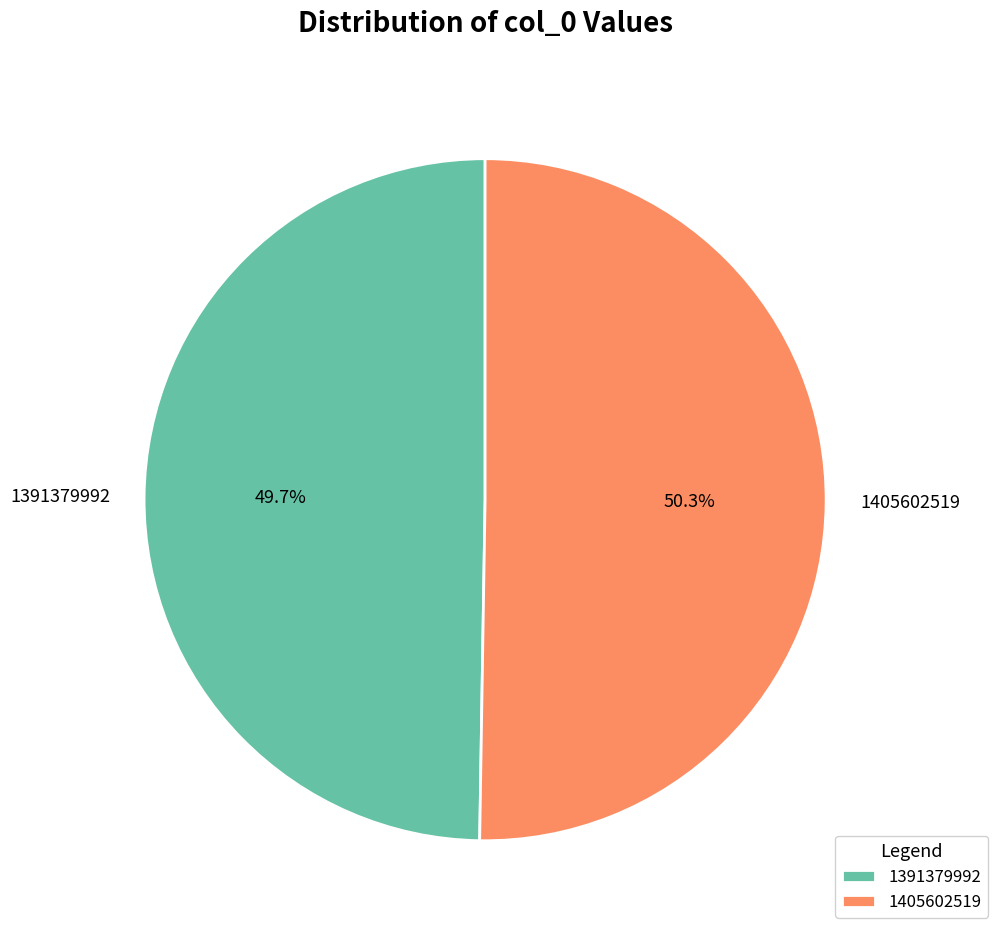

Between 1405602519 and 1391379992, which is larger?

1405602519